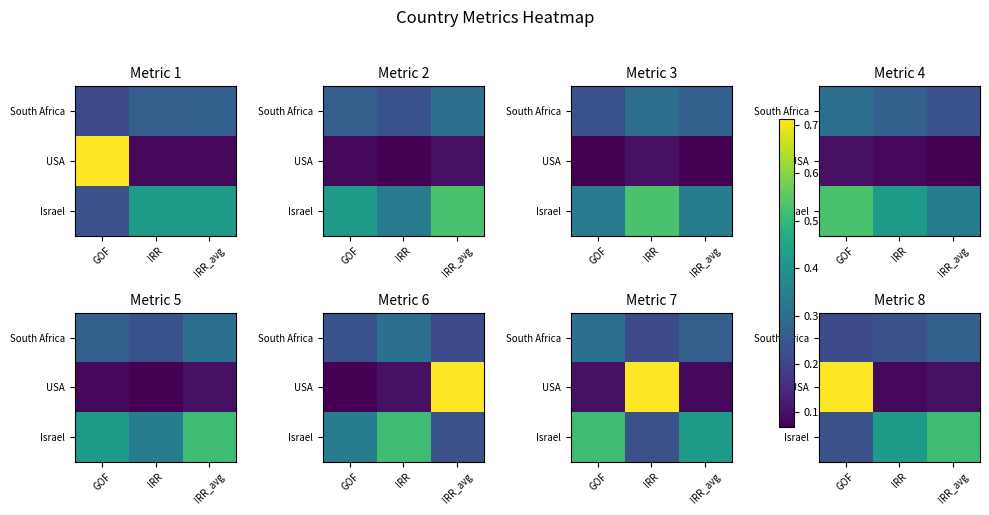

At which category is the sum across all series the highest?

GOF